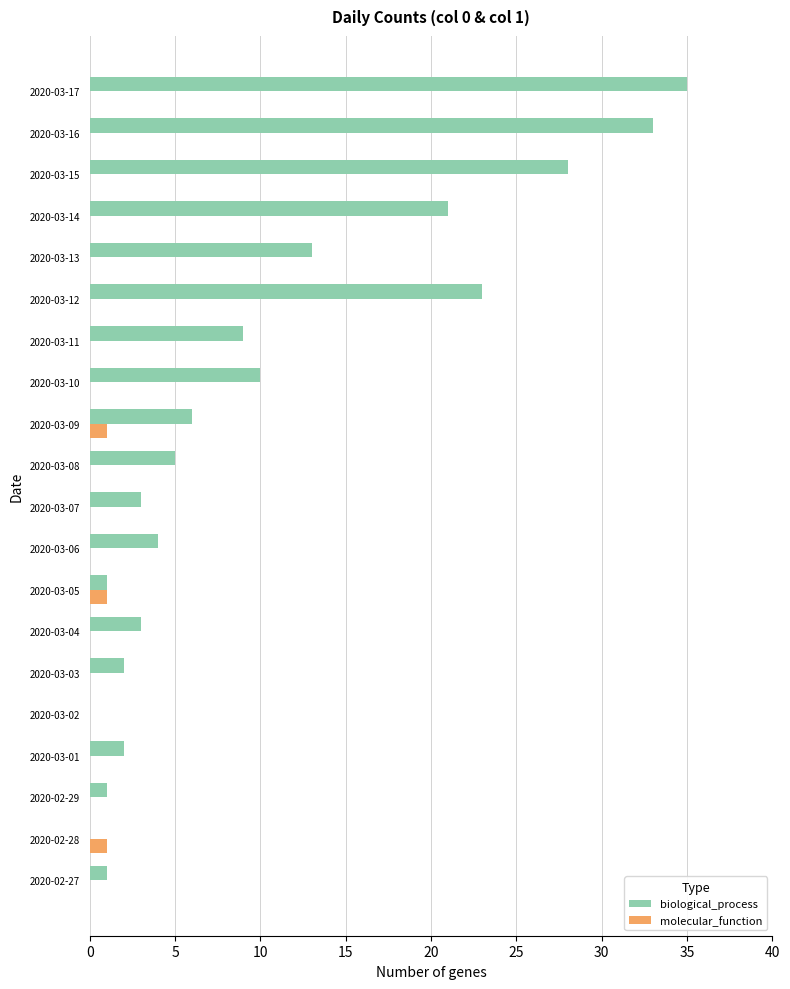

Is the value of molecular_function at 2020-03-13 greater than the value of biological_process at 2020-03-07?

No